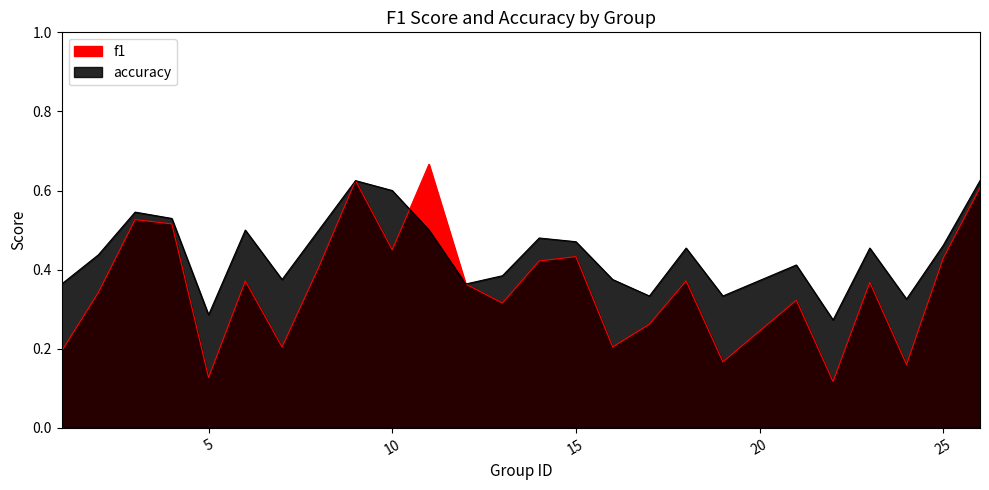

List the series in order of their peak value, lowest first.

accuracy, f1